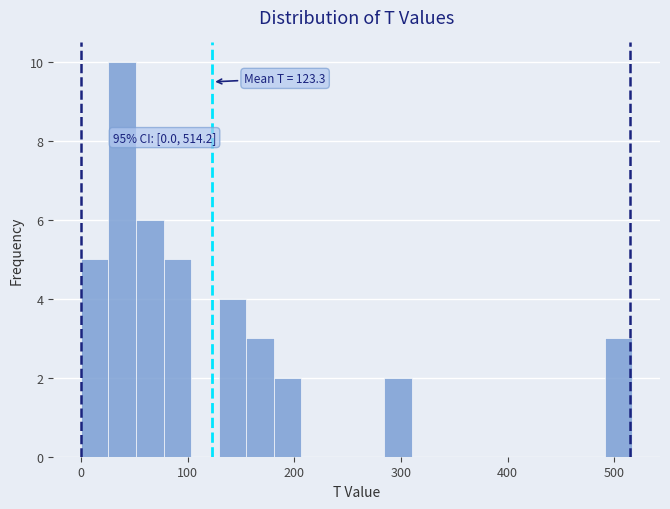

Around what value on the x-axis is the tallest bar? Give the approximate position of its centre, as read against the axis.

40